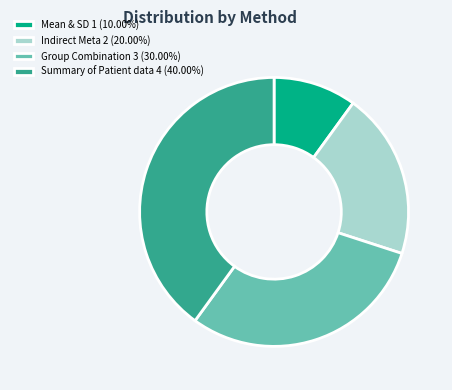

Which category has the biggest portion of the pie?

Summary of Patient data